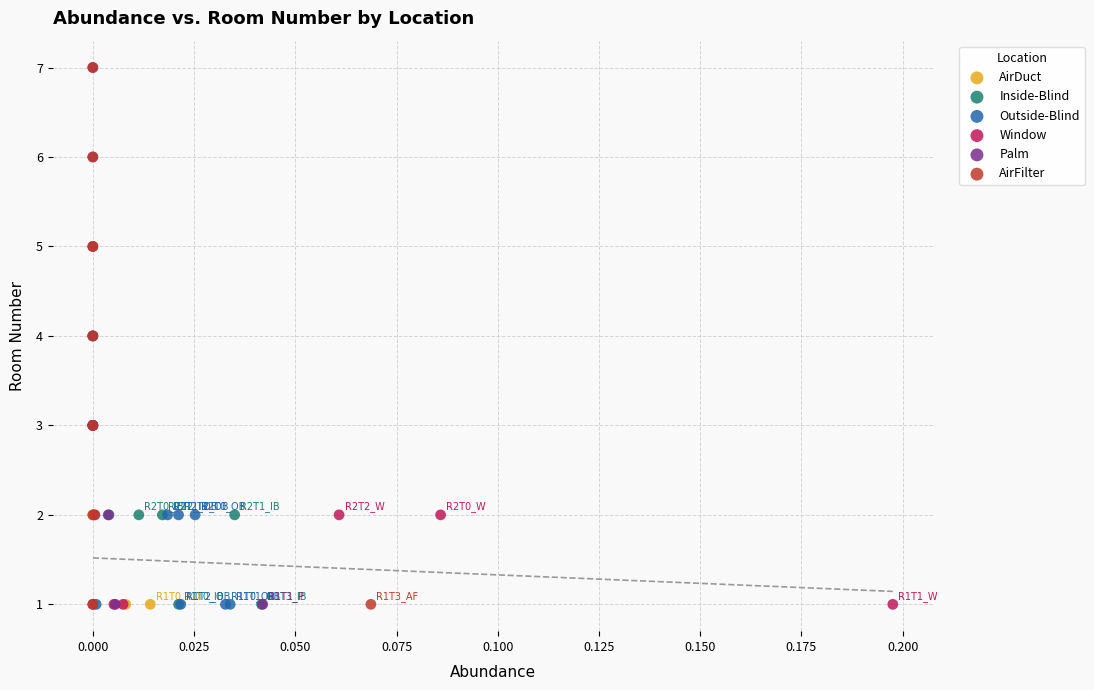

What are all the series names shown in the legend?

AirDuct, Inside-Blind, Outside-Blind, Window, Palm, AirFilter